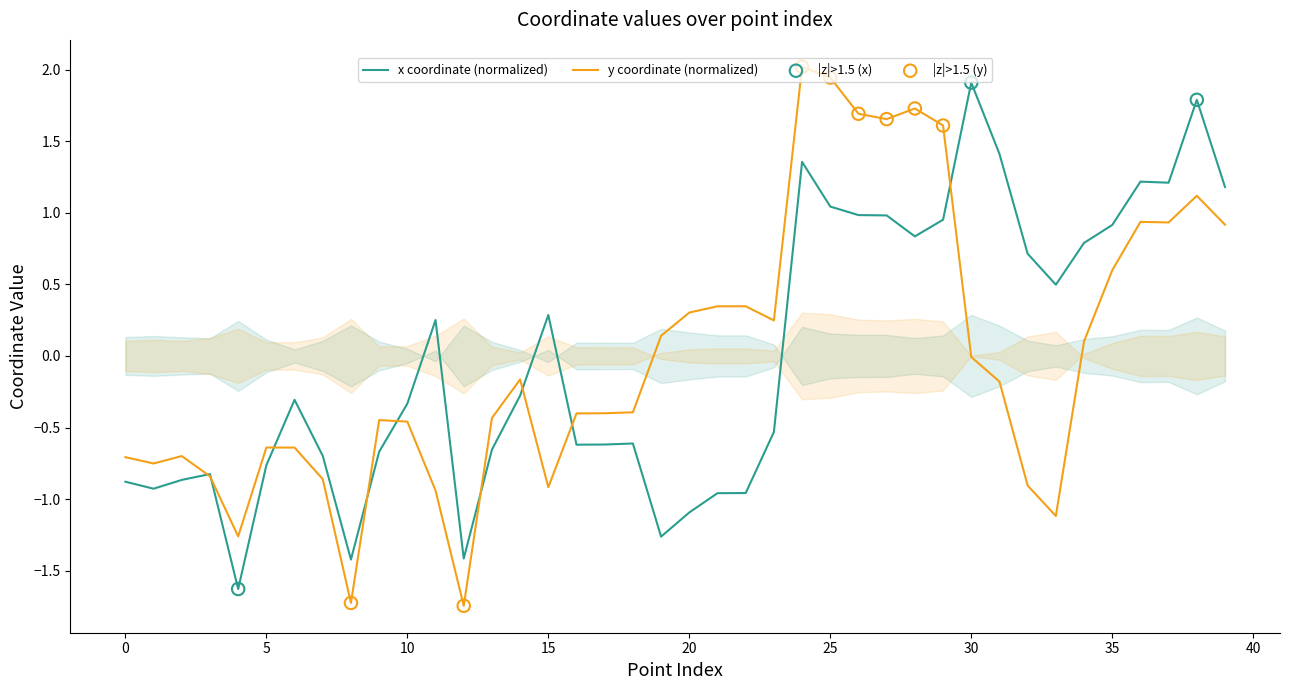

What is the total value across all series at 0?

-1.6